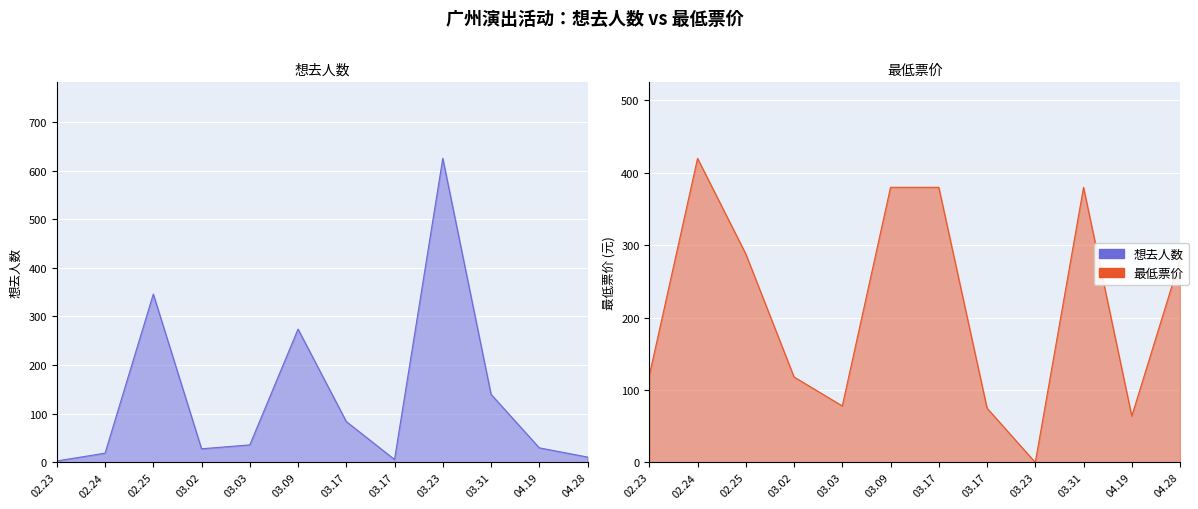

What value does the 最低票价 series have at 03.09, to the nearest 5?

380